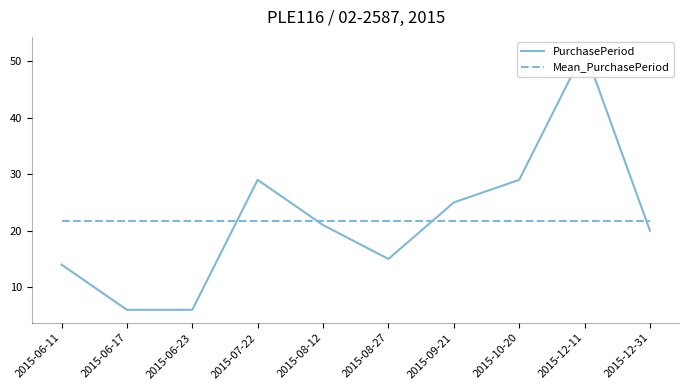

Between 2015-06-17 and 2015-06-23, which is larger?

2015-06-17